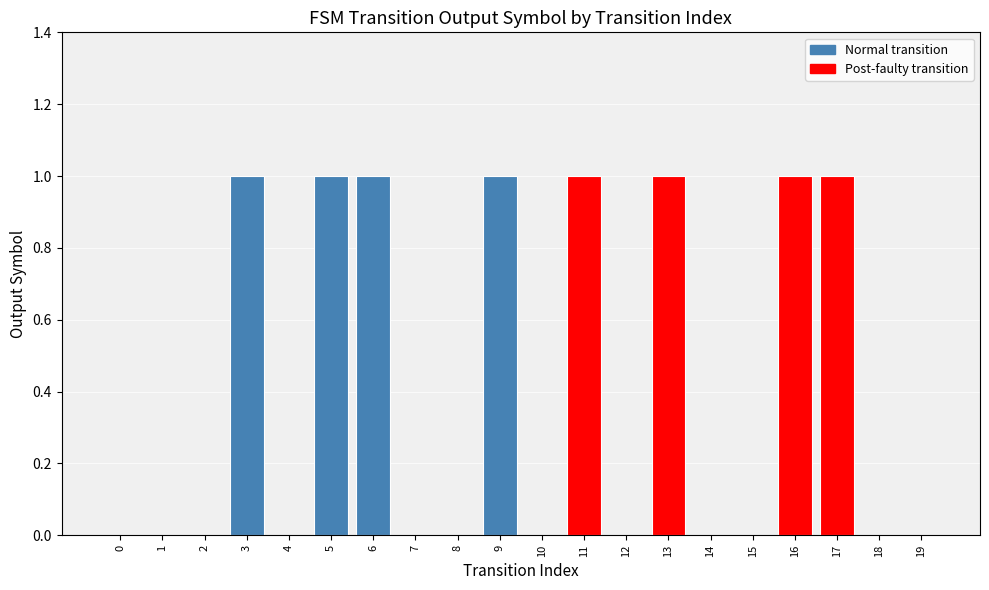

How many values are between 0 and 1?

20